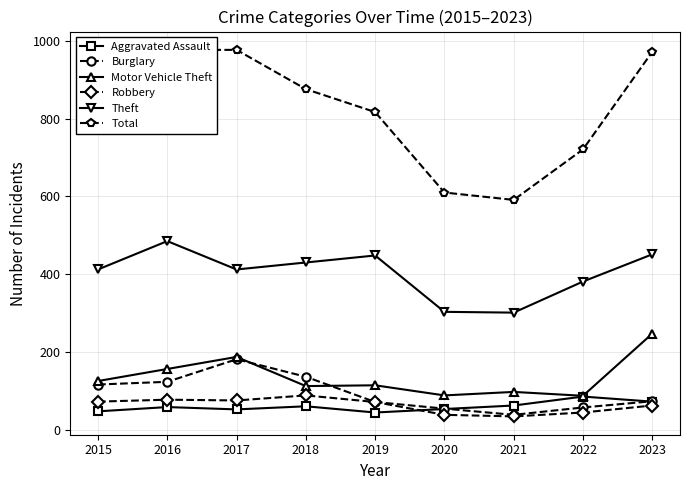

What is the difference between the highest and lowest values at 2017?

925